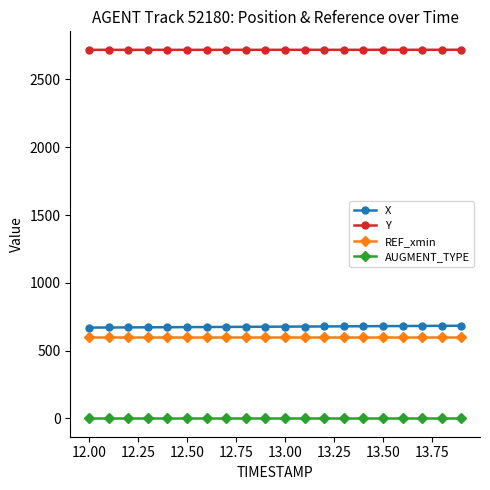

What is the smallest value displayed?

1.0